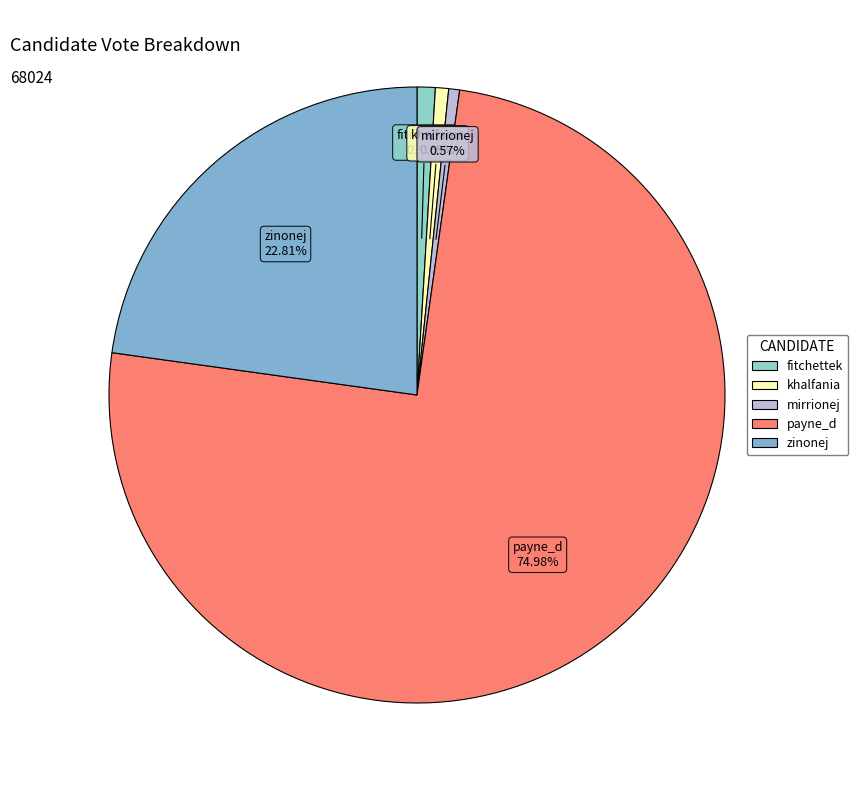

Approximately how many times larger is the value at mirrionej compared to fitchettek?

0.6